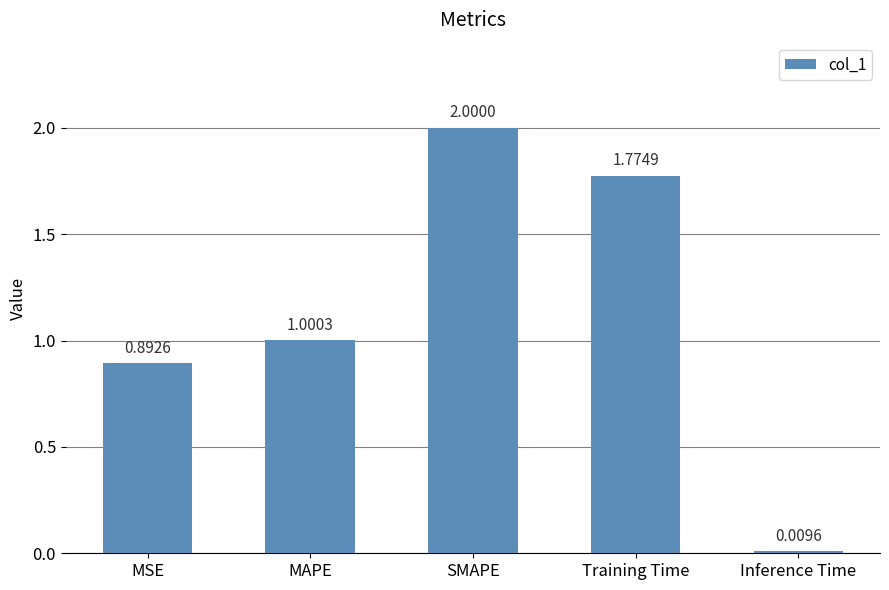

Rank the categories by value from lowest to highest.

Inference Time, MSE, MAPE, Training Time, SMAPE